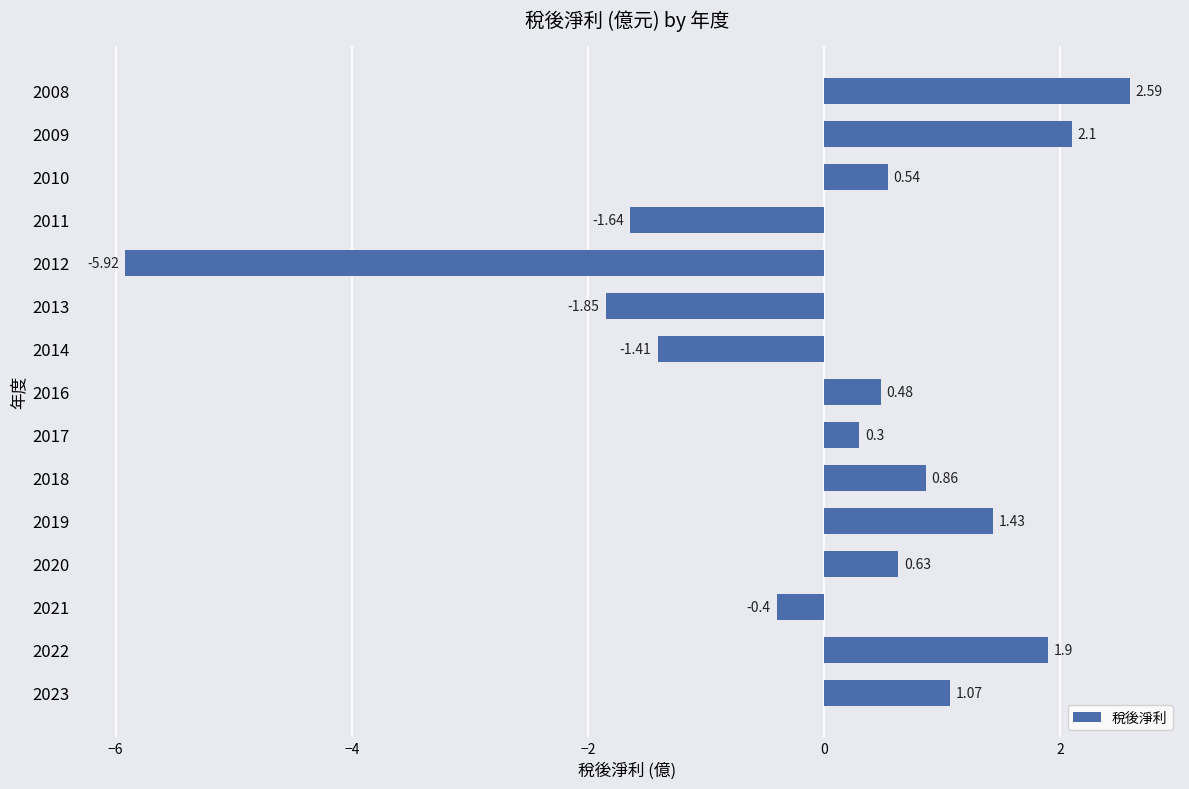

What is the difference between the maximum and minimum values?

8.5